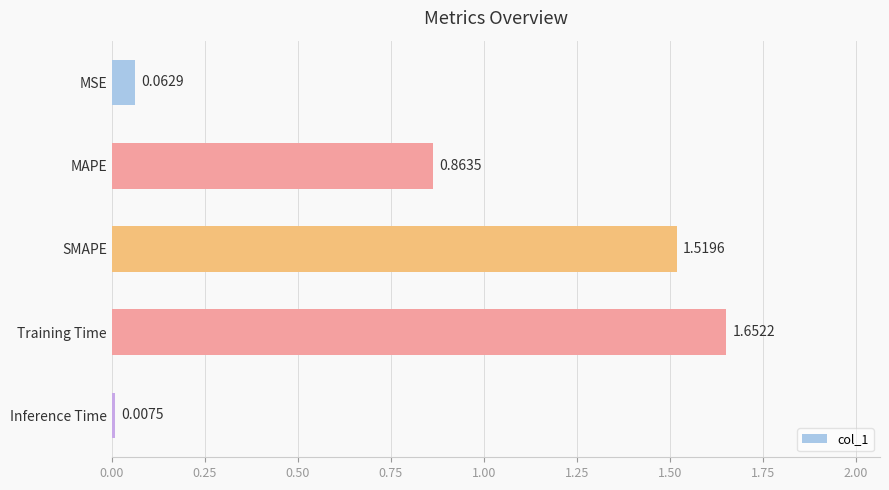

What is the label of the 2nd bar from the top?

MAPE